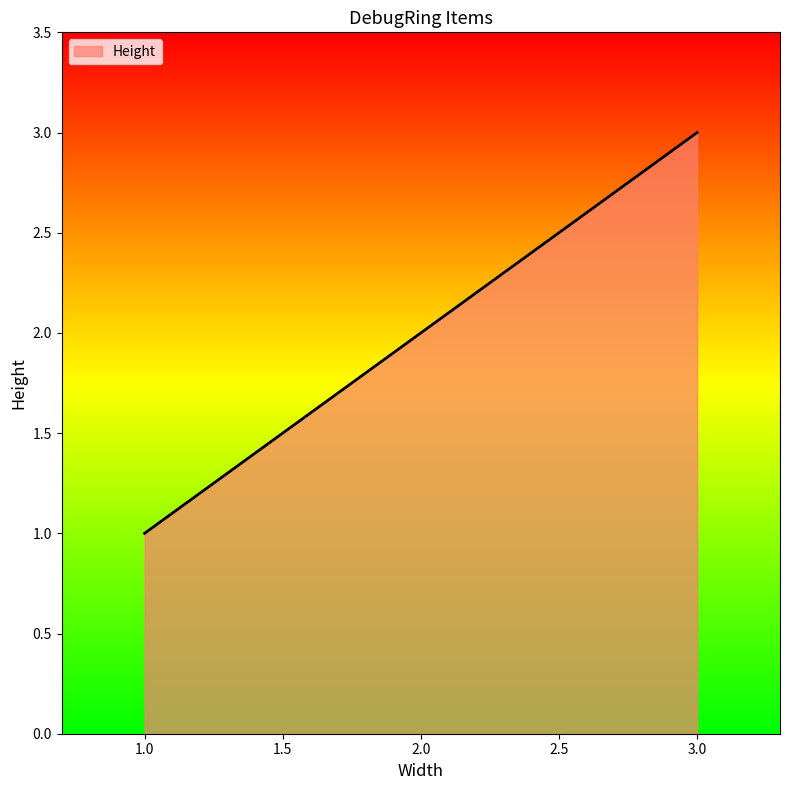

What is the change in value from 2.0 to 3.0?

+1